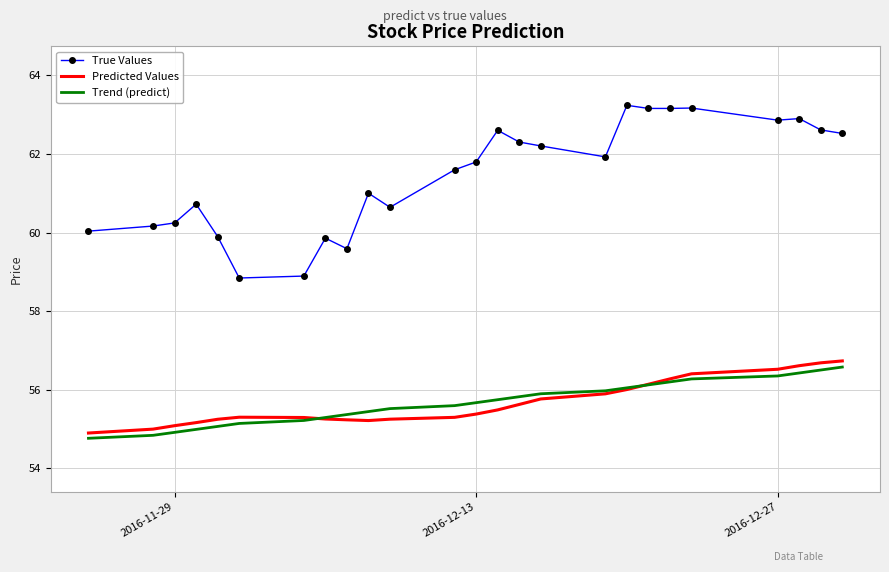

Which series has the largest total across all categories?

True Values